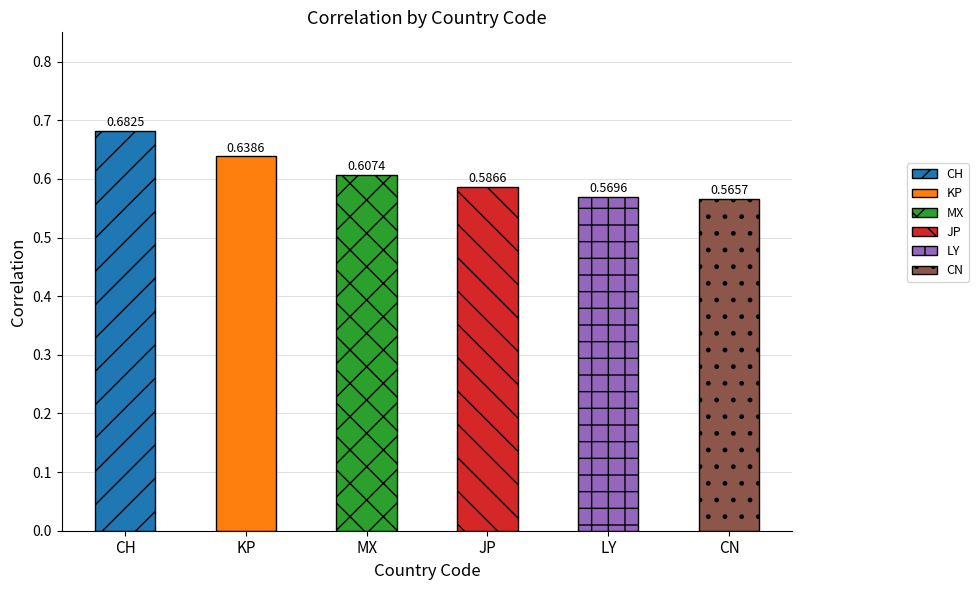

At which label is the value closest to 0?

CN